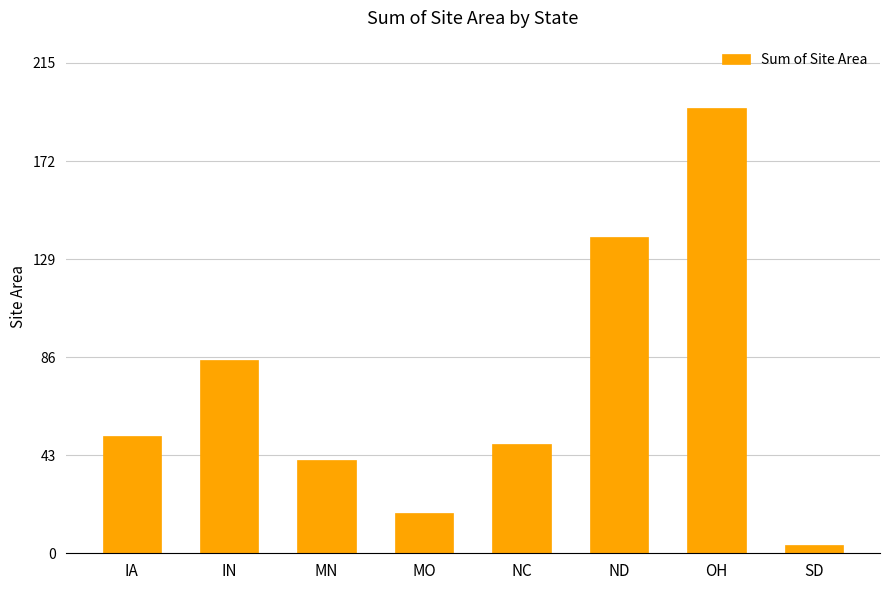

Reading left to right, what are all the values shown in this chart?

IA=51.3	IN=84.6	MN=41.0	MO=17.5	NC=48.1	ND=138.8	OH=195.5	SD=3.6